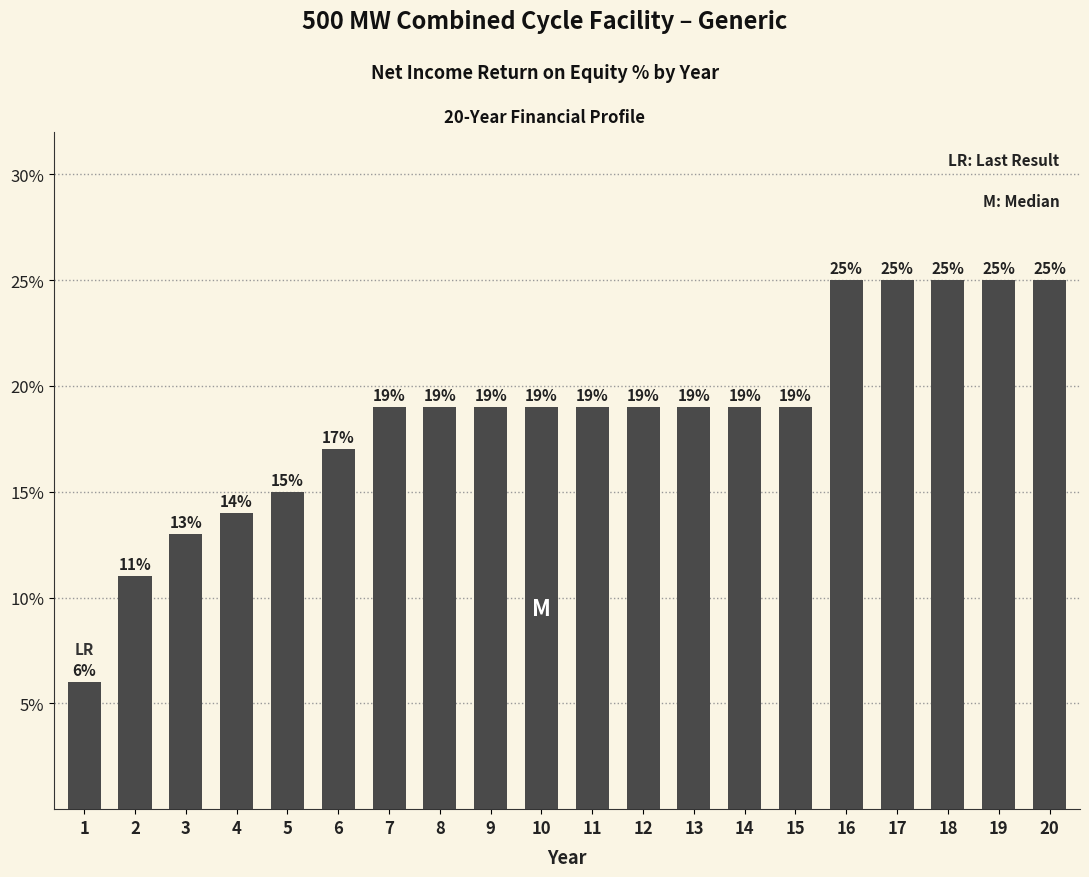

What is the sum of the values at 13 and 7?

0.4